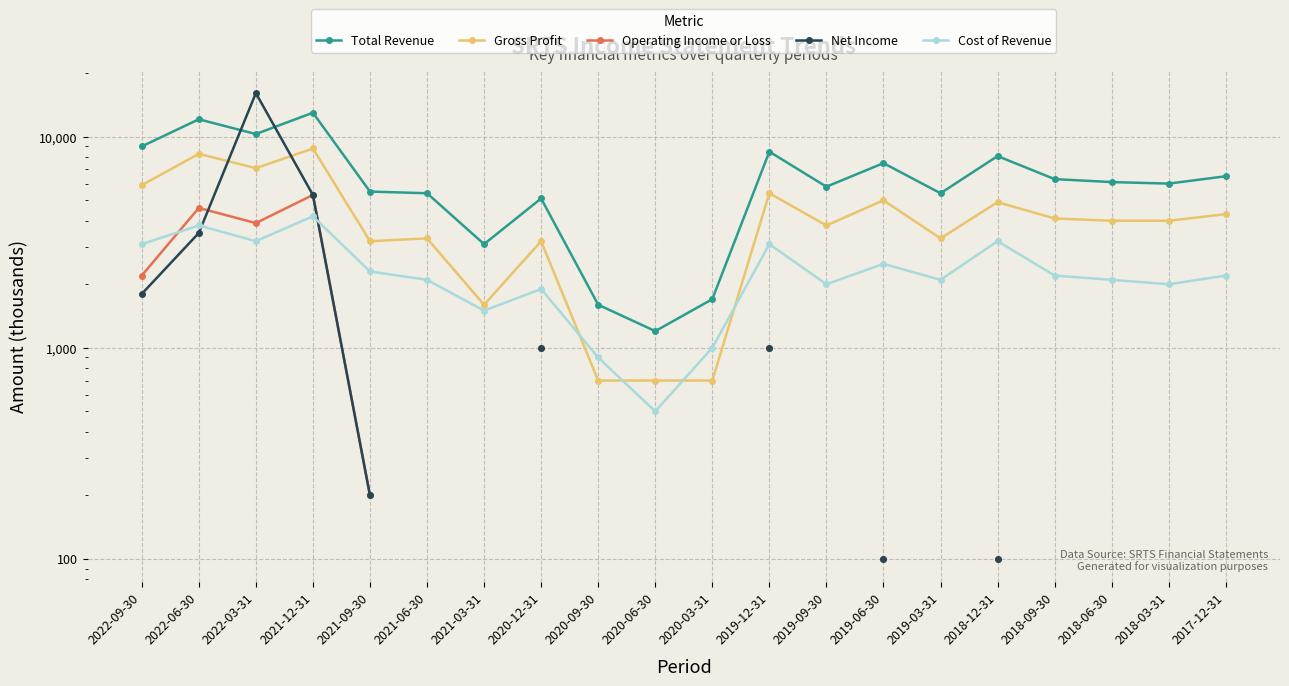

After their last crossing, which series has the higher values: Net Income or Operating Income or Loss?

Net Income